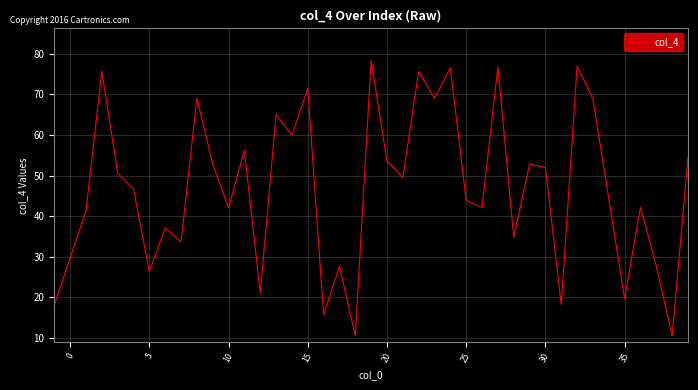

What is the minimum value shown in the chart?

10.5